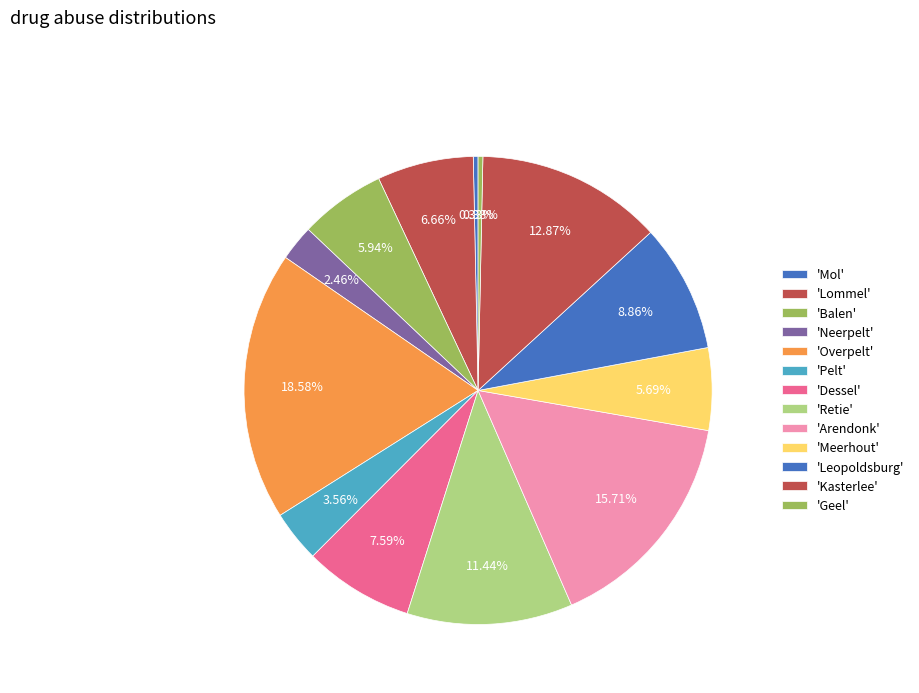

Count the number of slices in the pie.

13